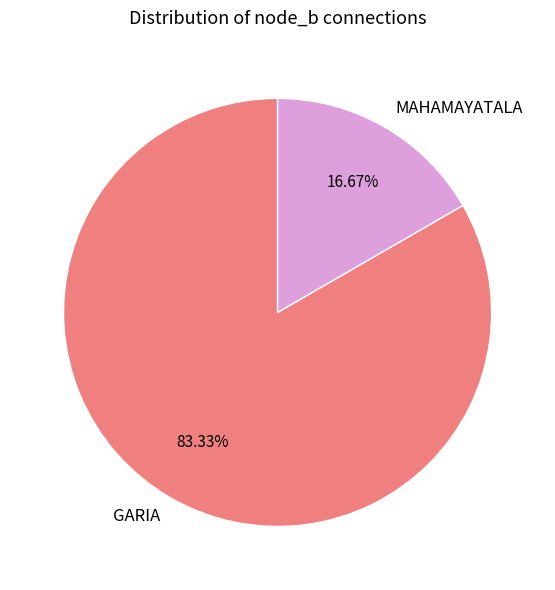

Is GARIA the majority of the pie?

Yes